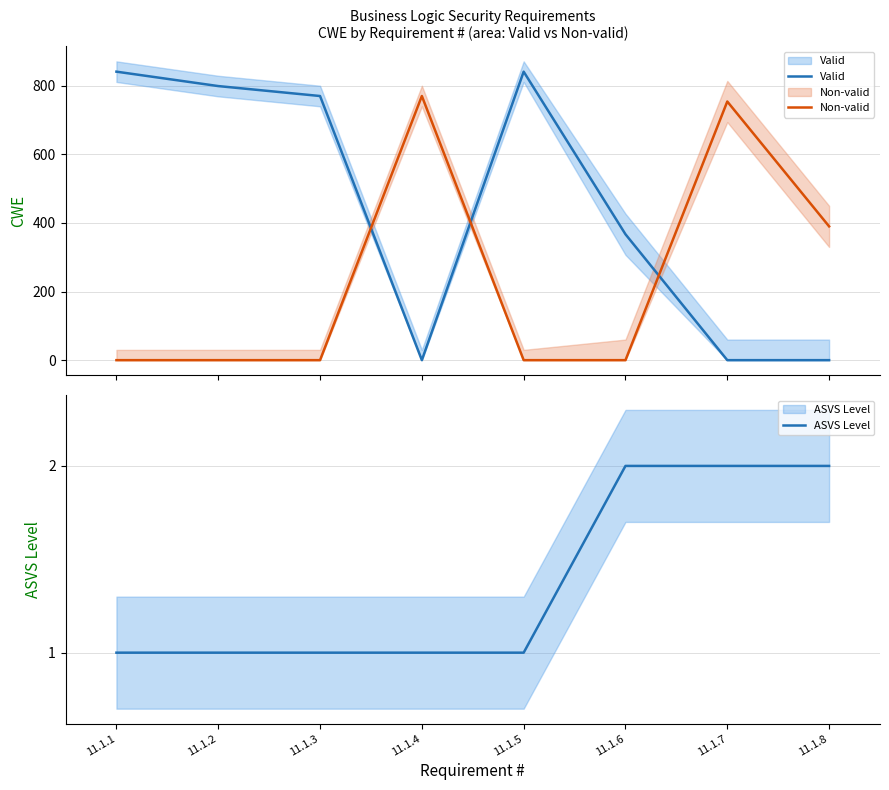

How many times do ASVS Level and Non-valid cross each other?

3